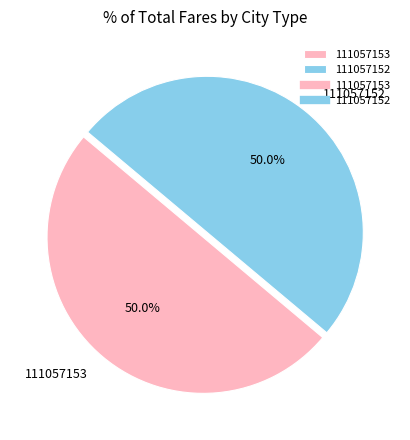

Approximately how many times larger is the value at 111057152 compared to 111057153?

1.0